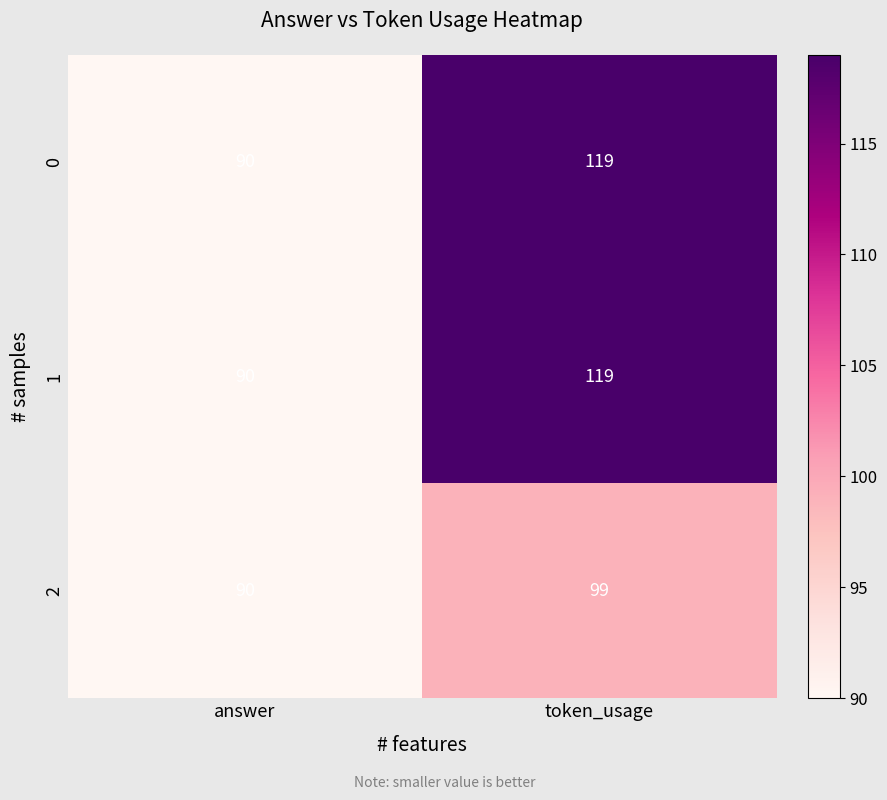

What is the approximate value of 1 at answer?

90